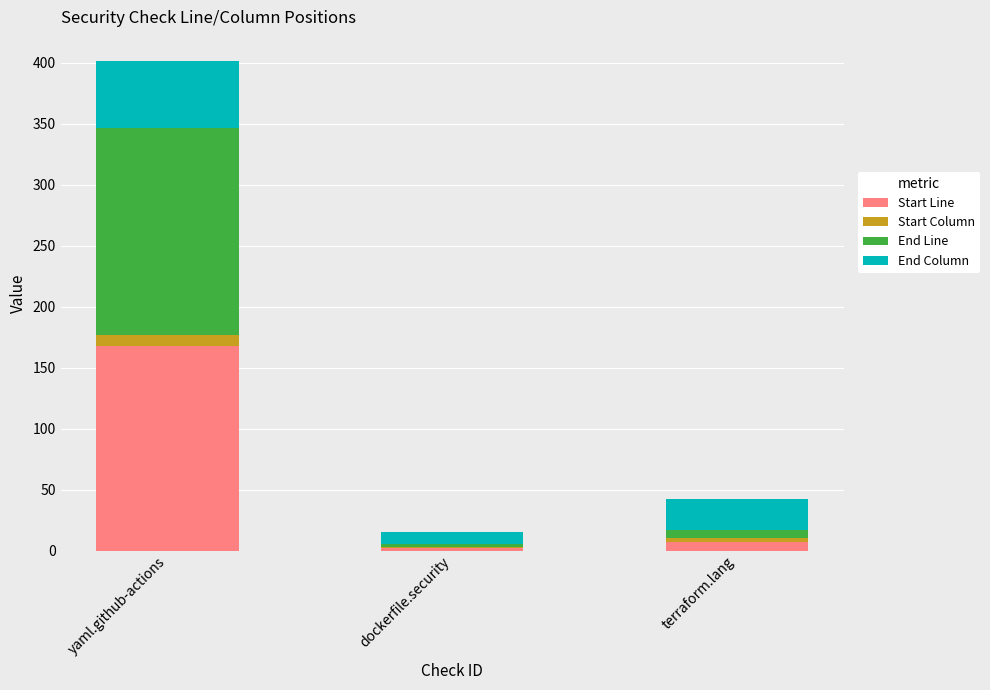

What is the highest value of the Start Line series?

168